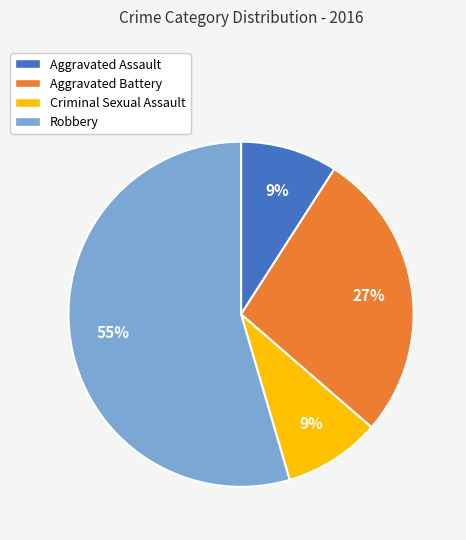

Do Criminal Sexual Assault and Aggravated Battery together represent more than half of the pie?

No